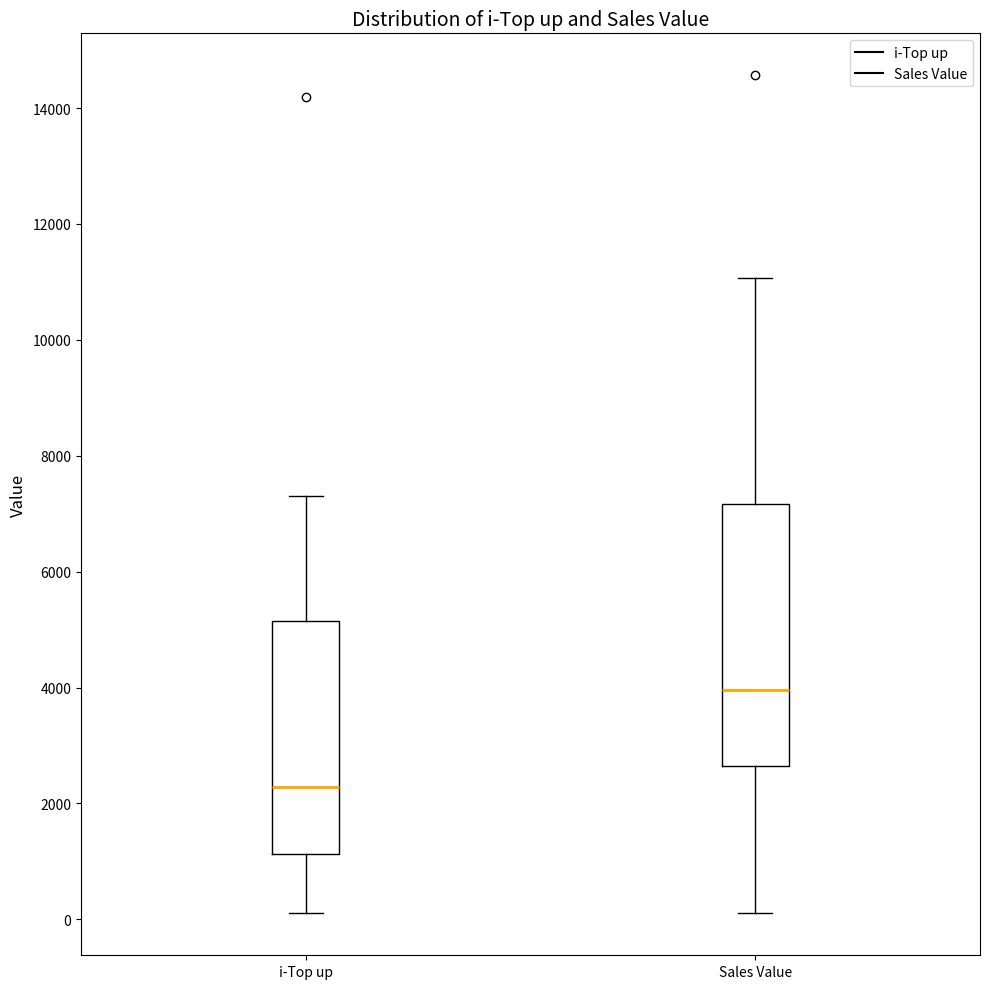

Reading left to right, transcribe this box plot: for each box, give where its median line is, the range the box spans, and where its two whiskers end, as read against the y-axis. The values are not printed on the chart, so give them approximately, as read against the axis.

i-Top up: median 2200, box 1200 to 5200, whiskers 200 to 7200
Sales Value: median 4000, box 2600 to 7200, whiskers 200 to 11000